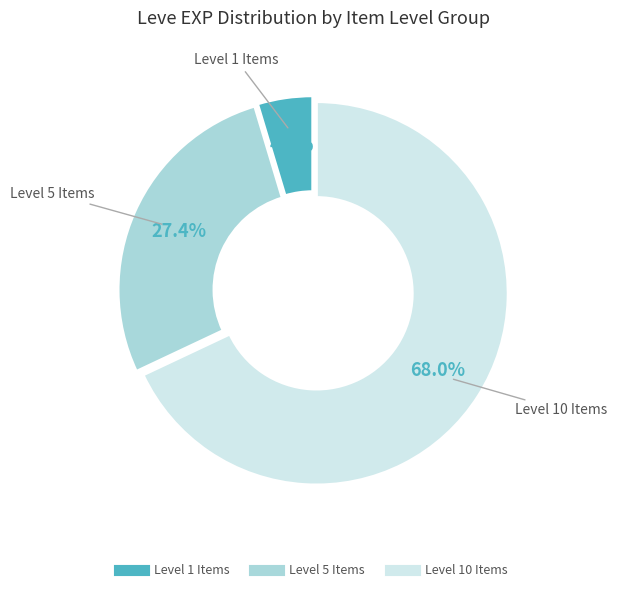

Is there a majority slice in this chart?

Yes